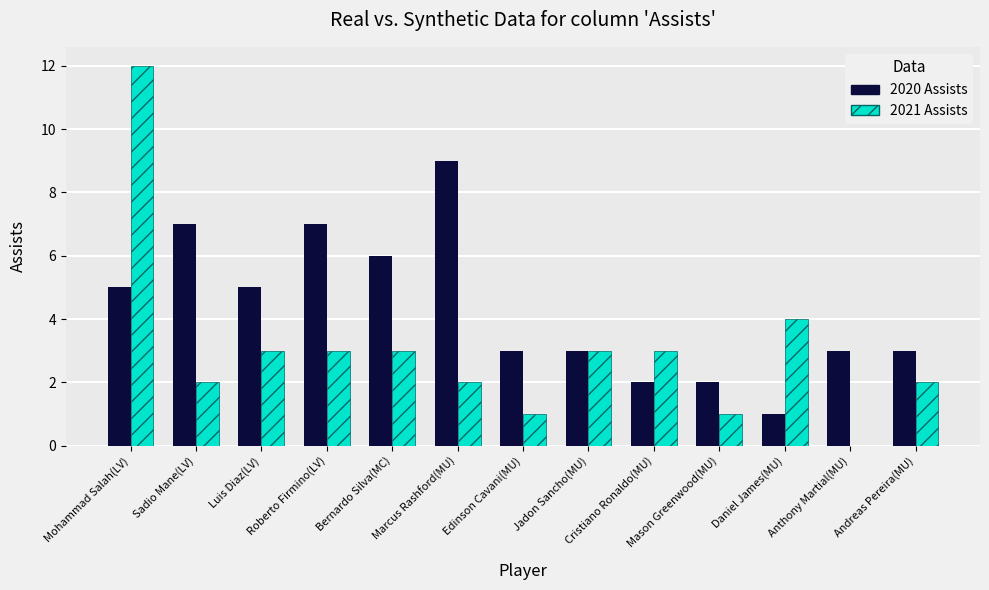

How many groups of bars are there?

13